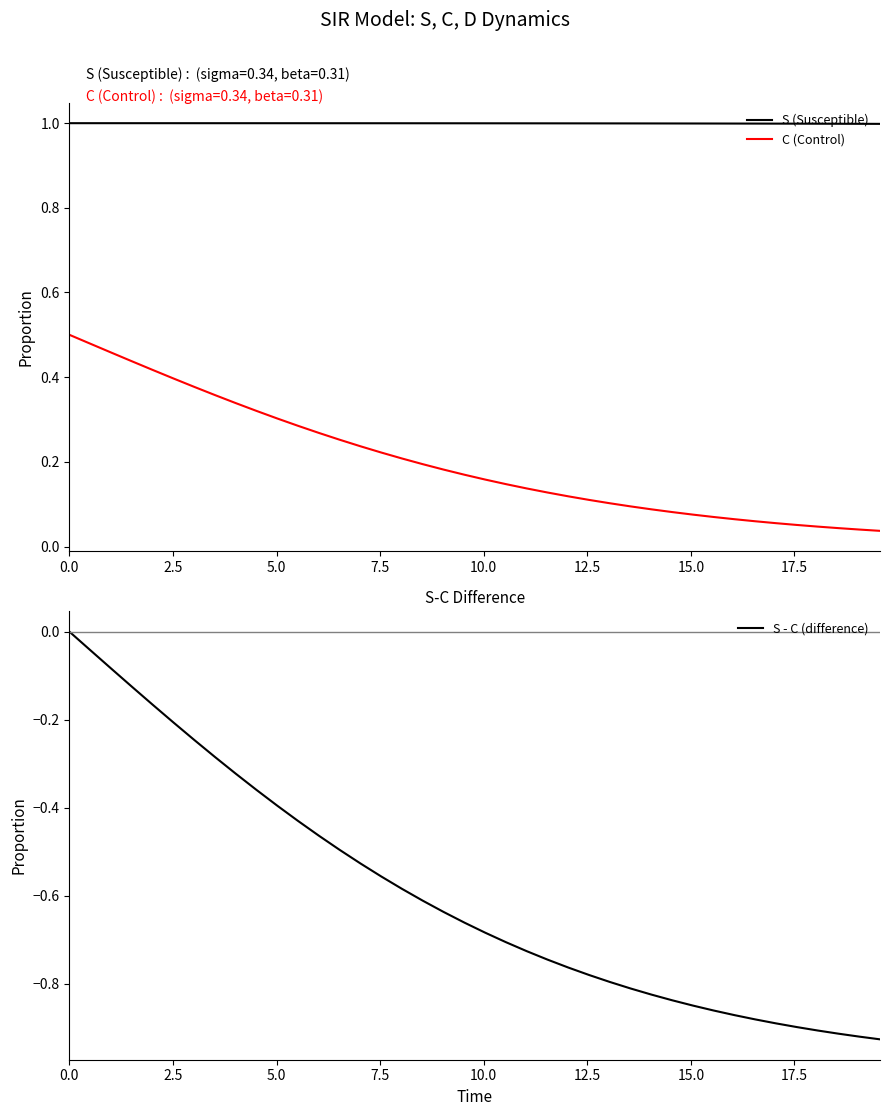

True or false: S (Susceptible) and C (Control) cross at least once.

False